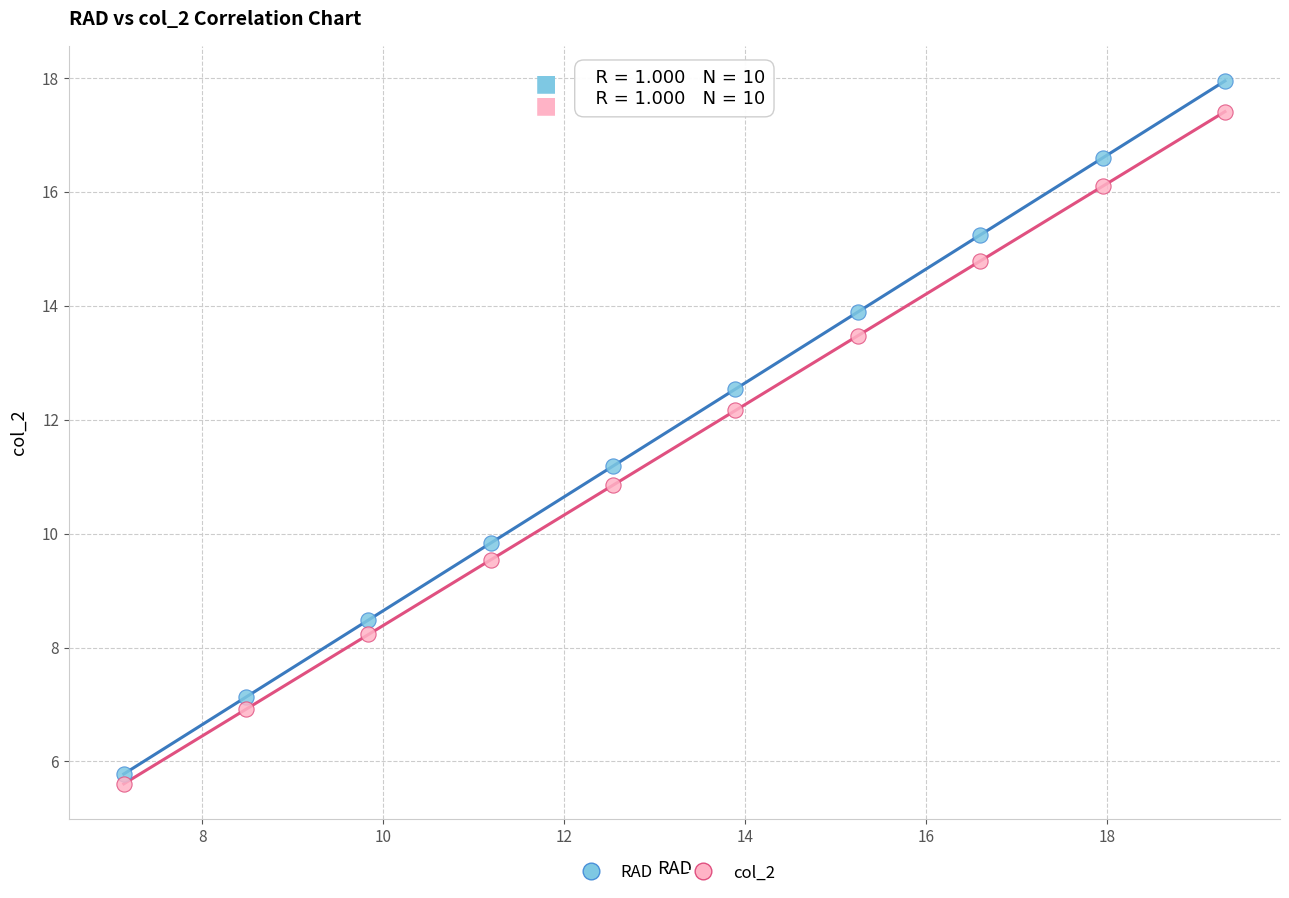

What is the X range (max minus min) for the scatter plot?

12.2